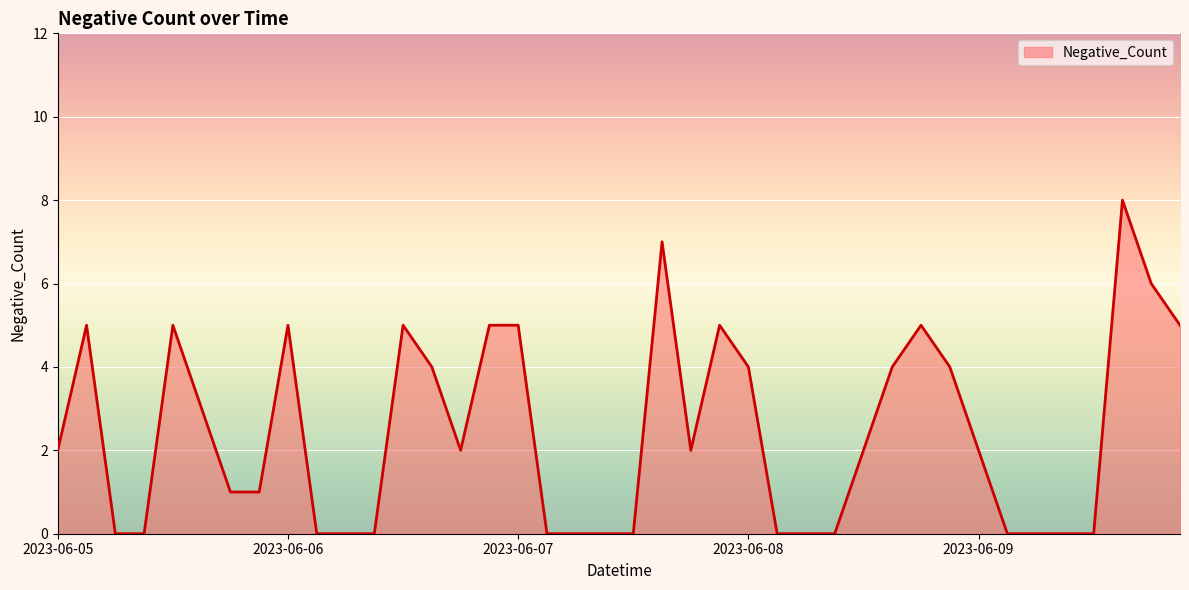

What is the difference between the maximum and minimum values?

8